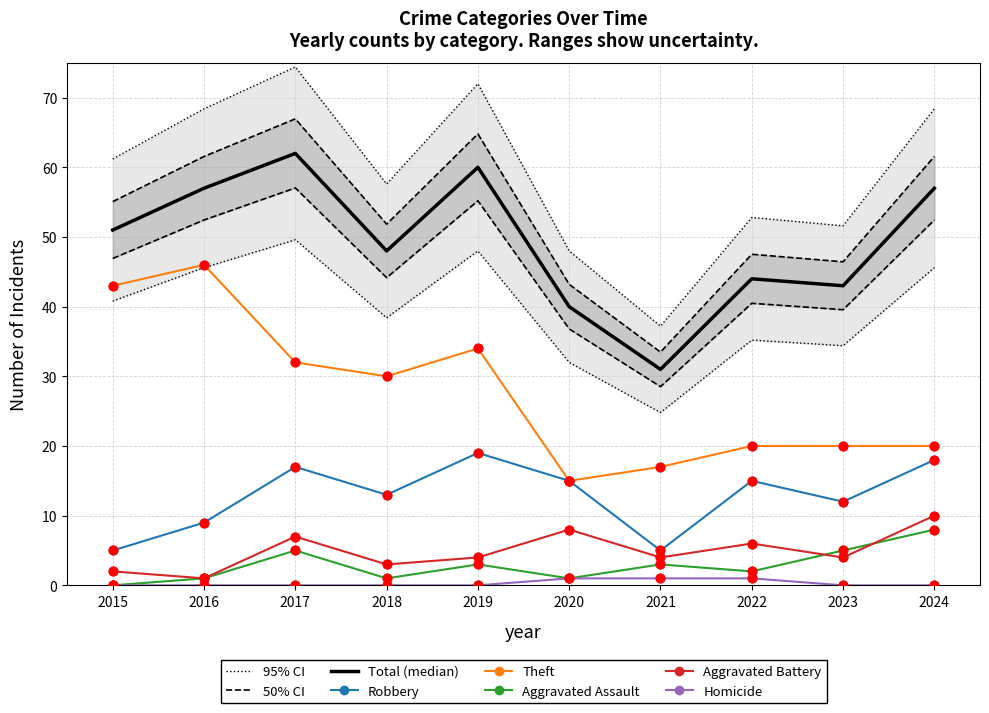

At which category is the sum across all series the highest?

2017